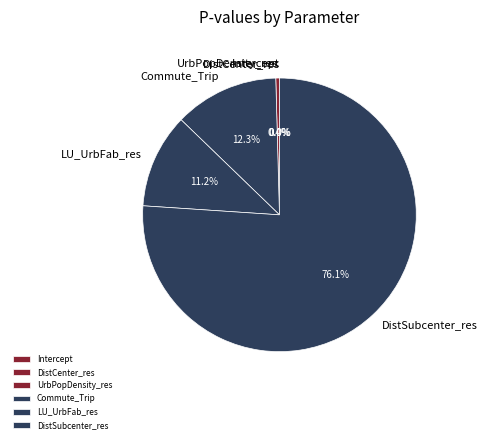

Which slice is the largest?

DistSubcenter_res